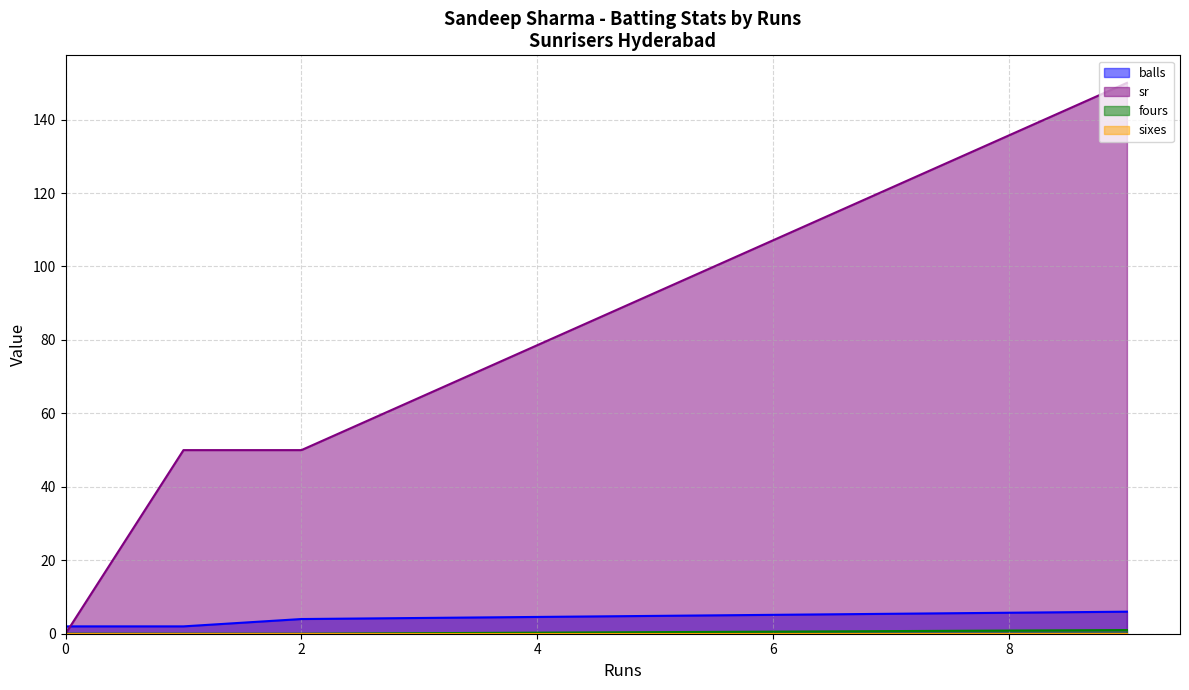

How many categories are shown in the chart?

5